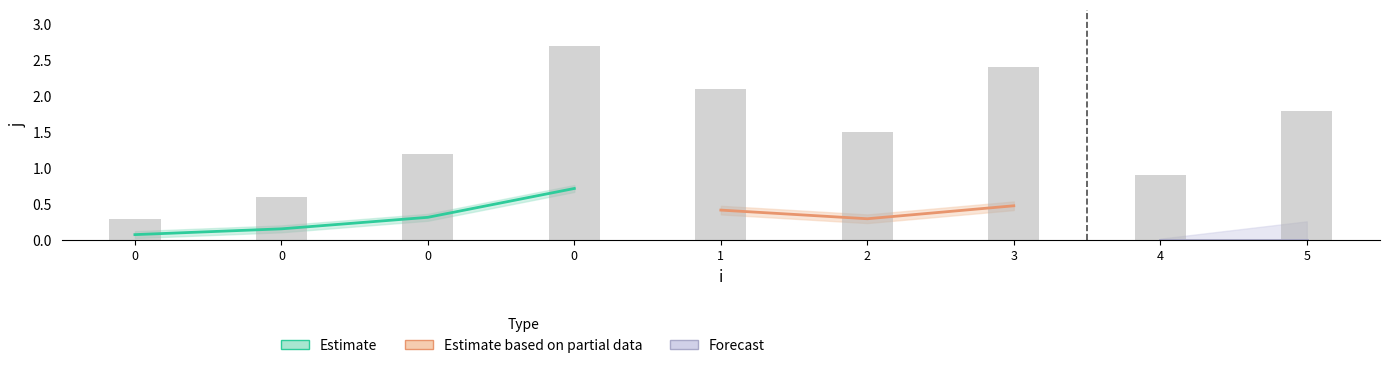

How many bars are there in total?

9